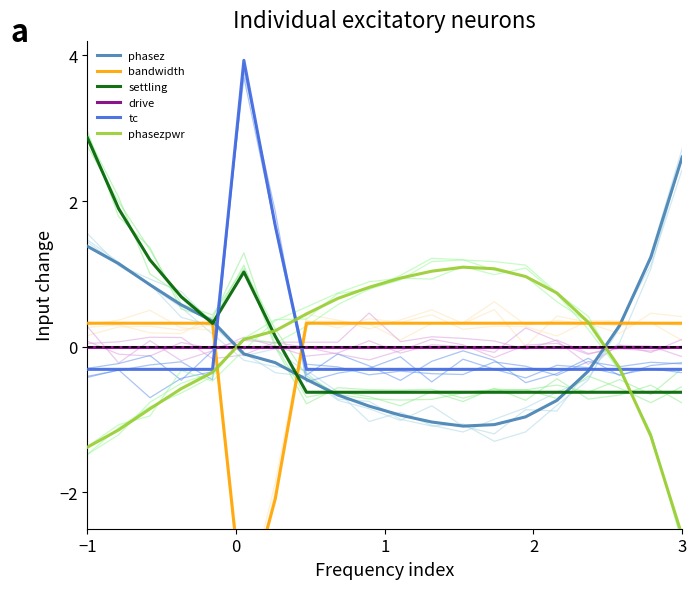

What is the highest value of the tc series?

3.9